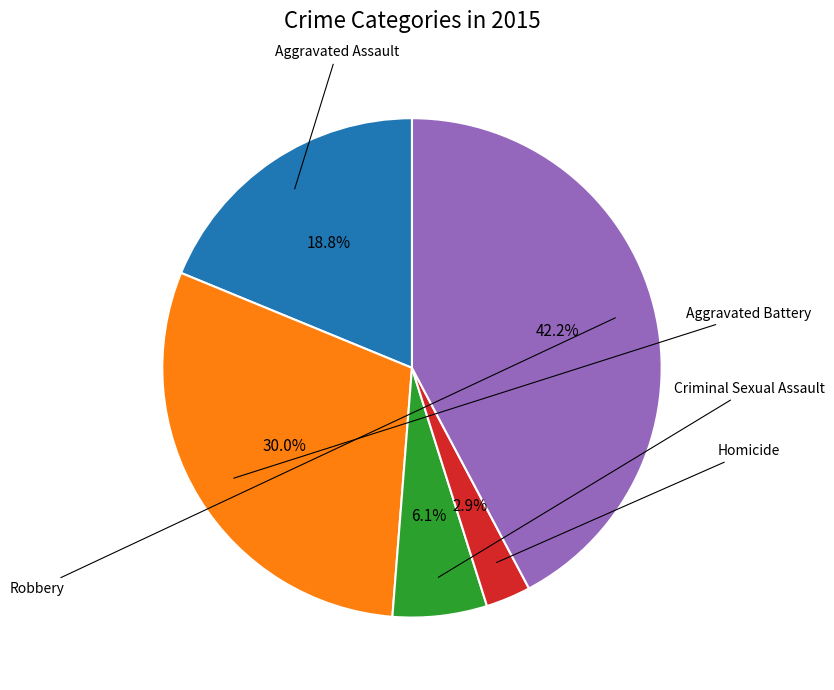

Does any single category account for the majority?

No